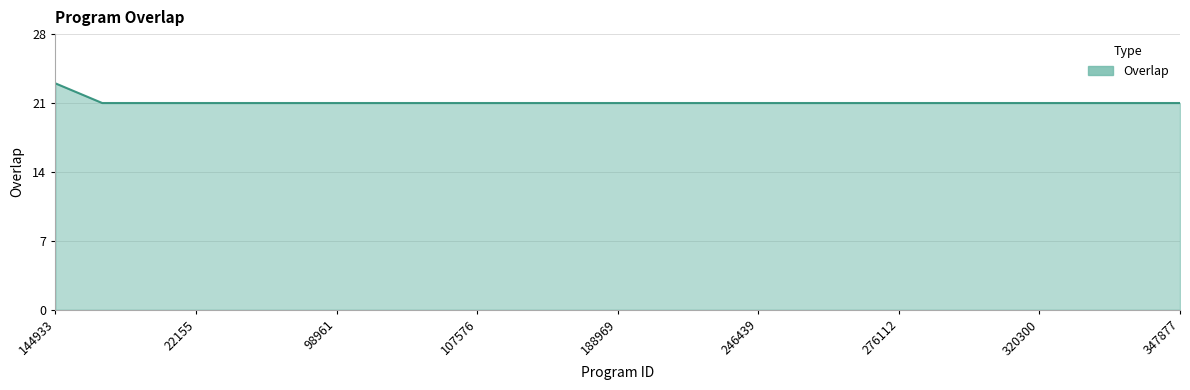

What is the sum of all values?

527